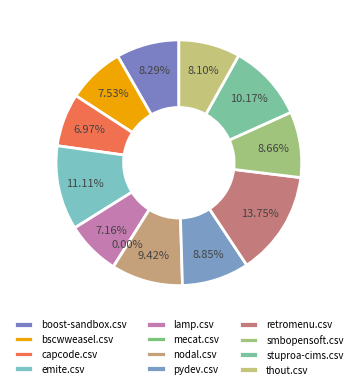

Does smbopensoft.csv account for over 50% of the chart?

No